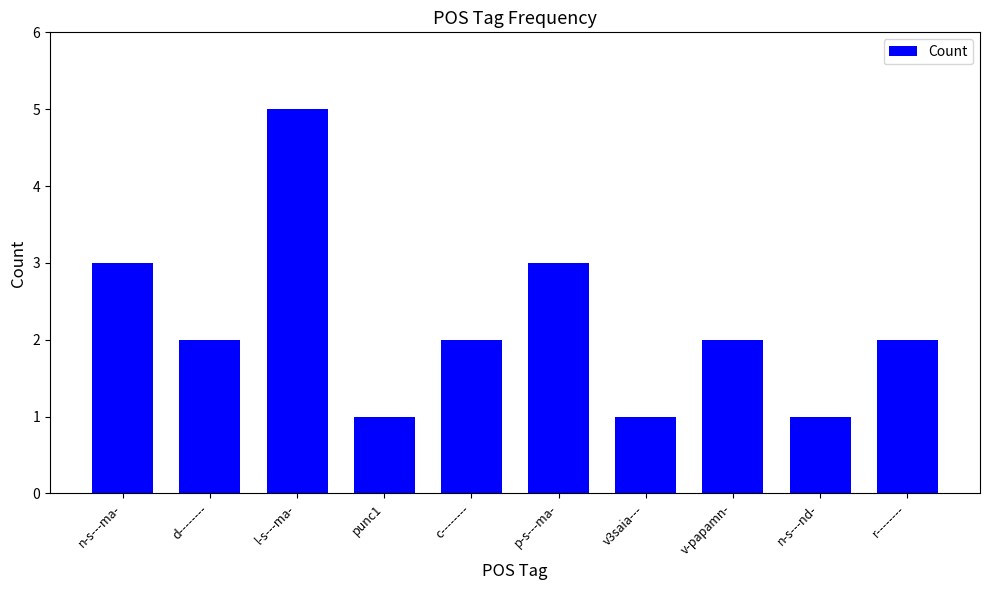

What is the label of the 7th bar from the right?

punc1